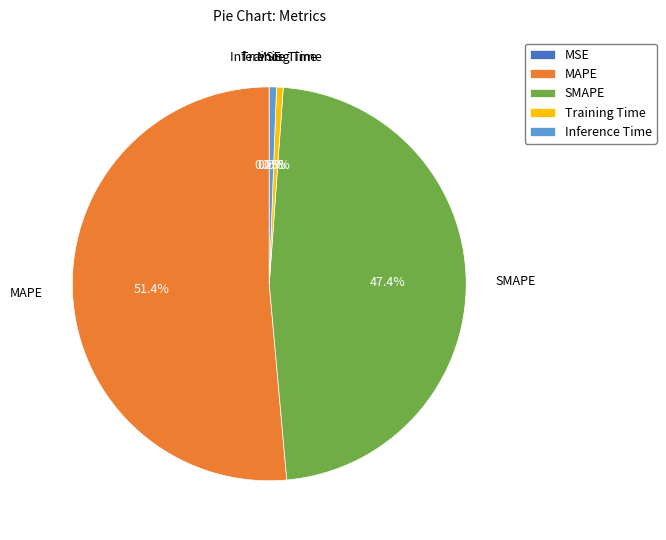

To the nearest percent, what is the combined percentage of SMAPE and Inference Time?

48%